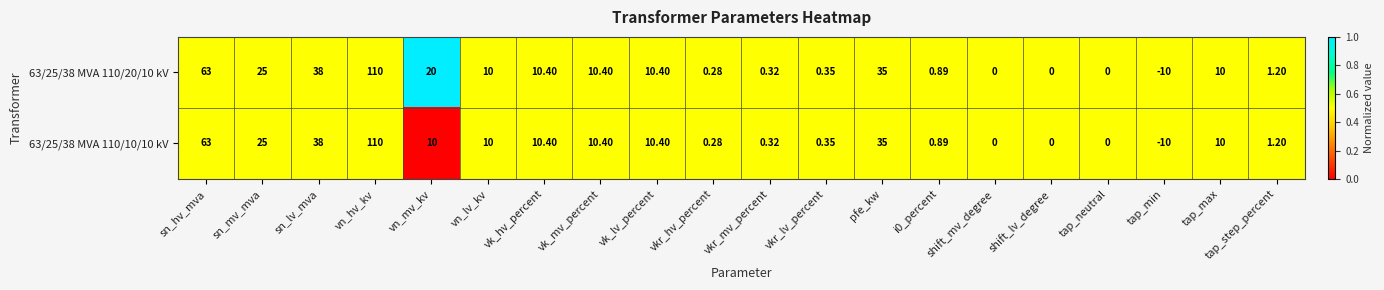

Where does the 63/25/38 MVA 110/20/10 kV series first go above 10?

sn_hv_mva